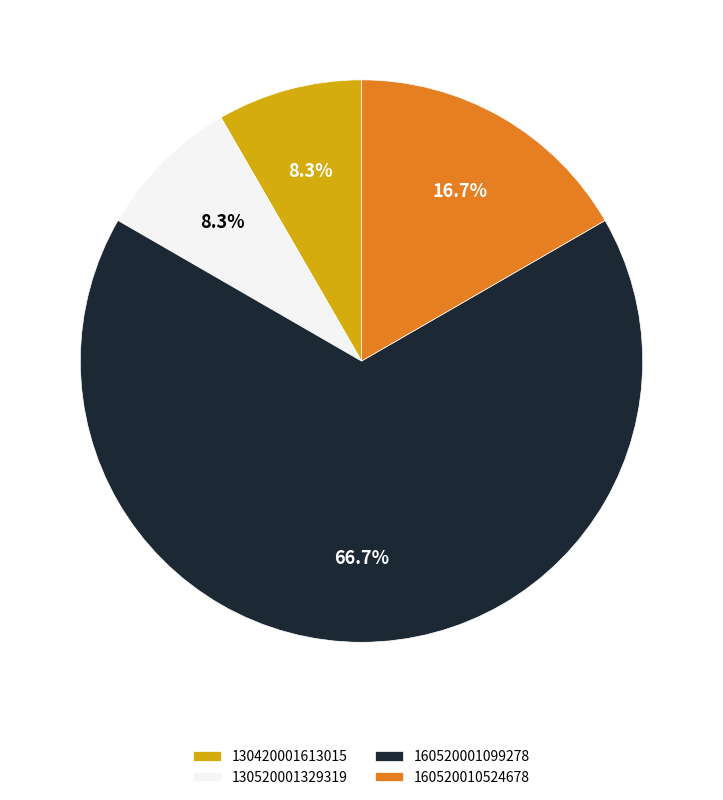

Which has a higher value, 160520001099278 or 160520010524678?

160520001099278